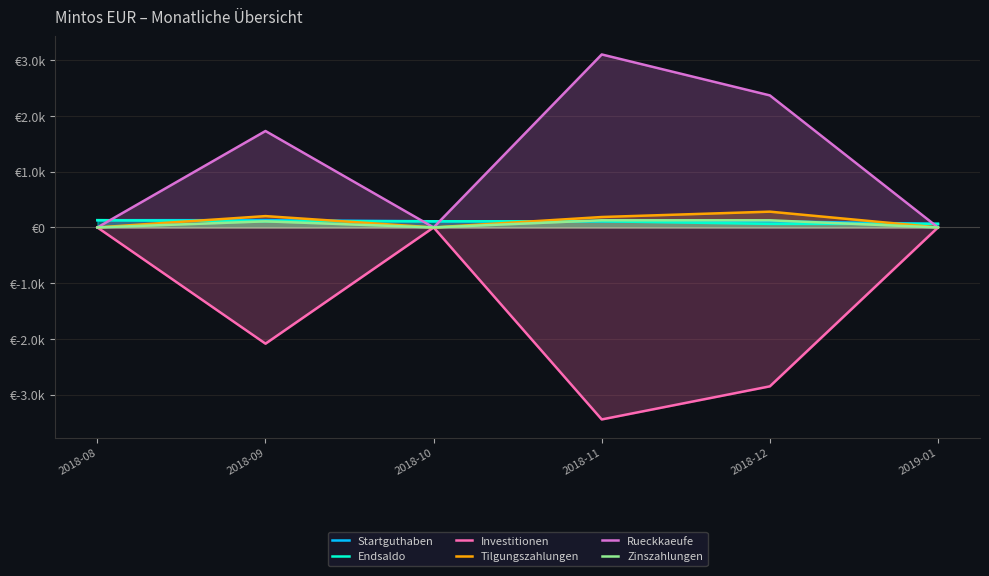

True or false: Tilgungszahlungen has more than 1 points higher than both neighbors.

True